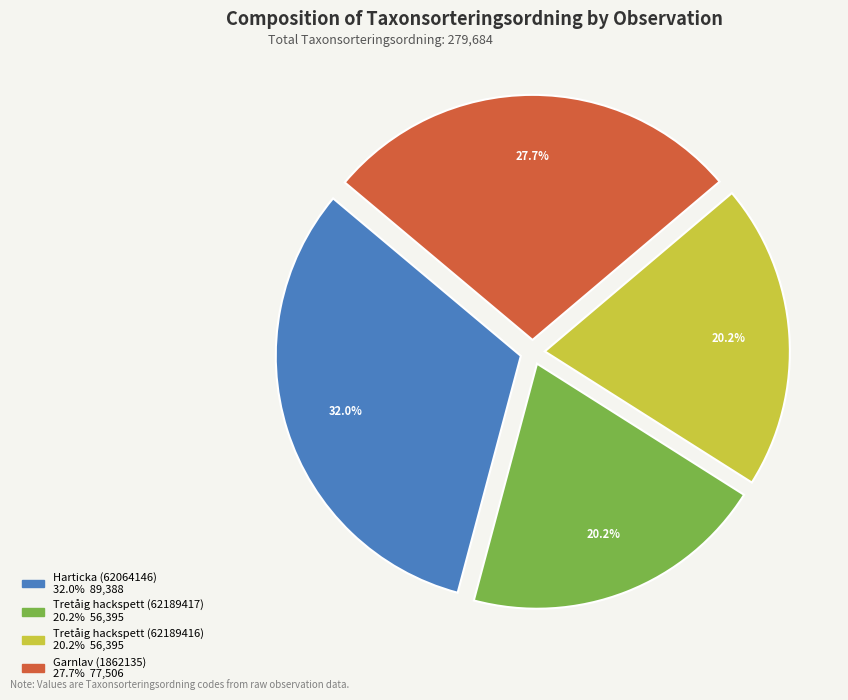

Do Tretåig hackspett (62189417) and Harticka (62064146) together represent more than half of the pie?

Yes